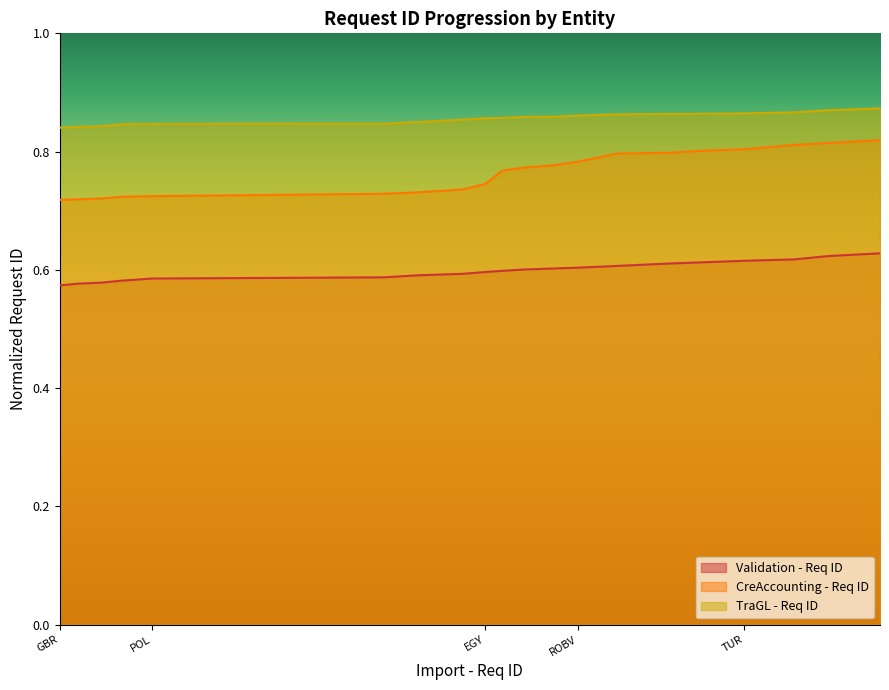

How many series are shown in this chart?

3